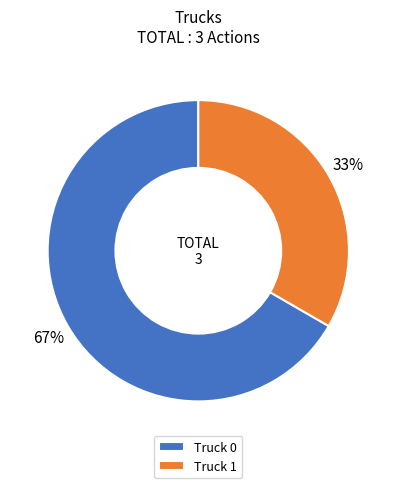

Does any single category account for the majority?

Yes